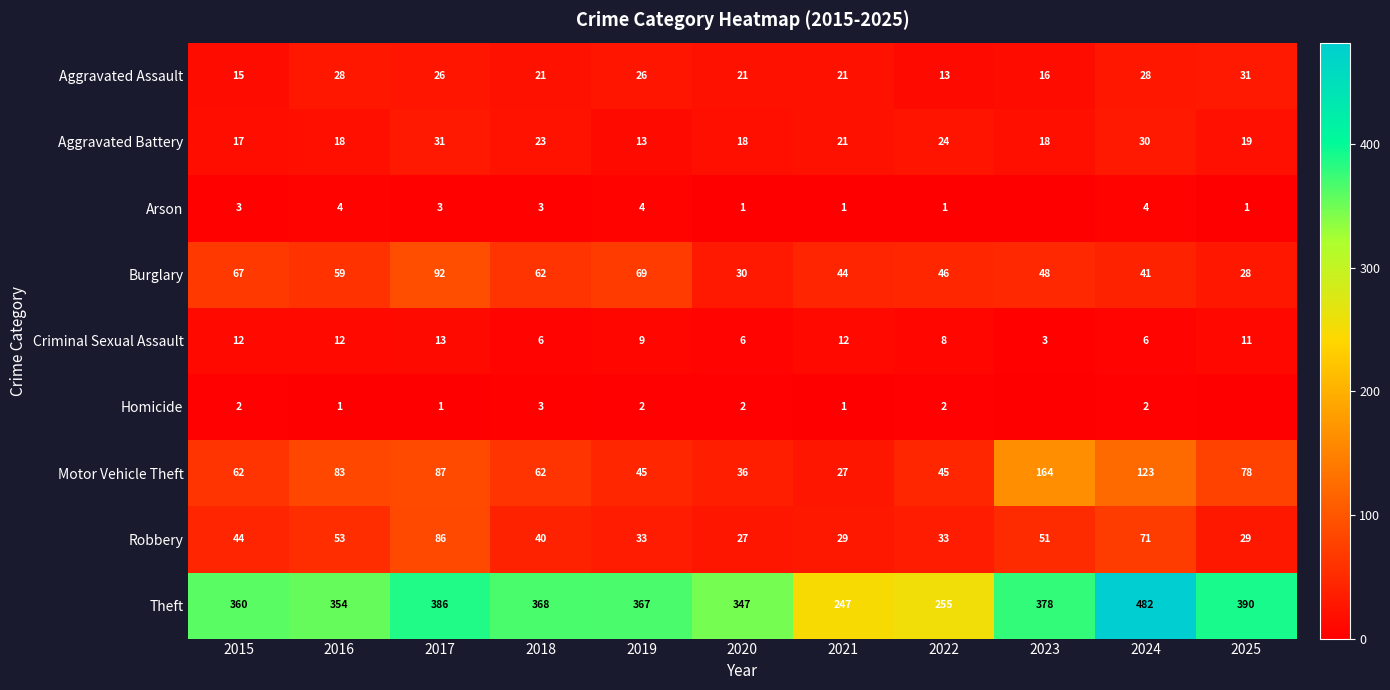

Between 2023 and 2024, which is larger?

2024